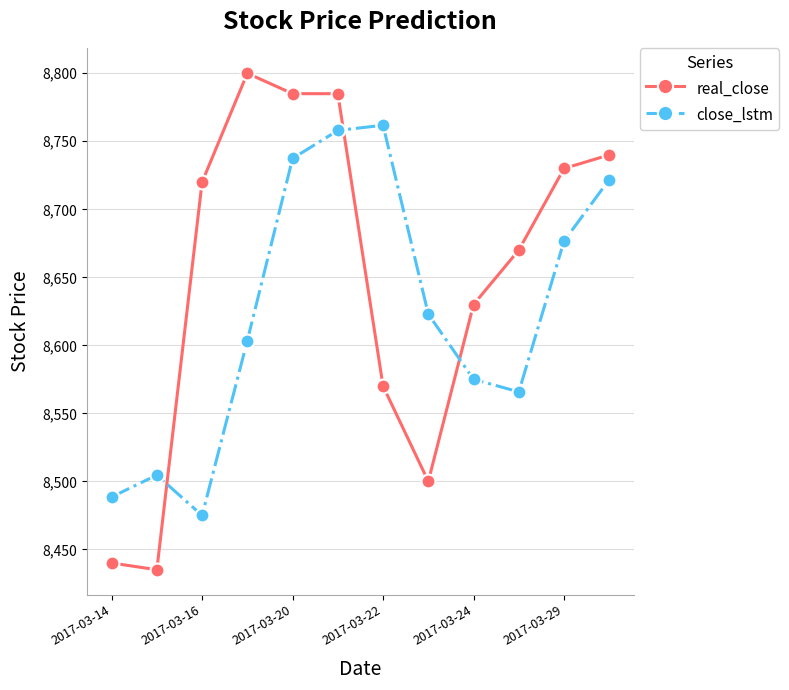

How many values in the close_lstm series exceed 8622?

6